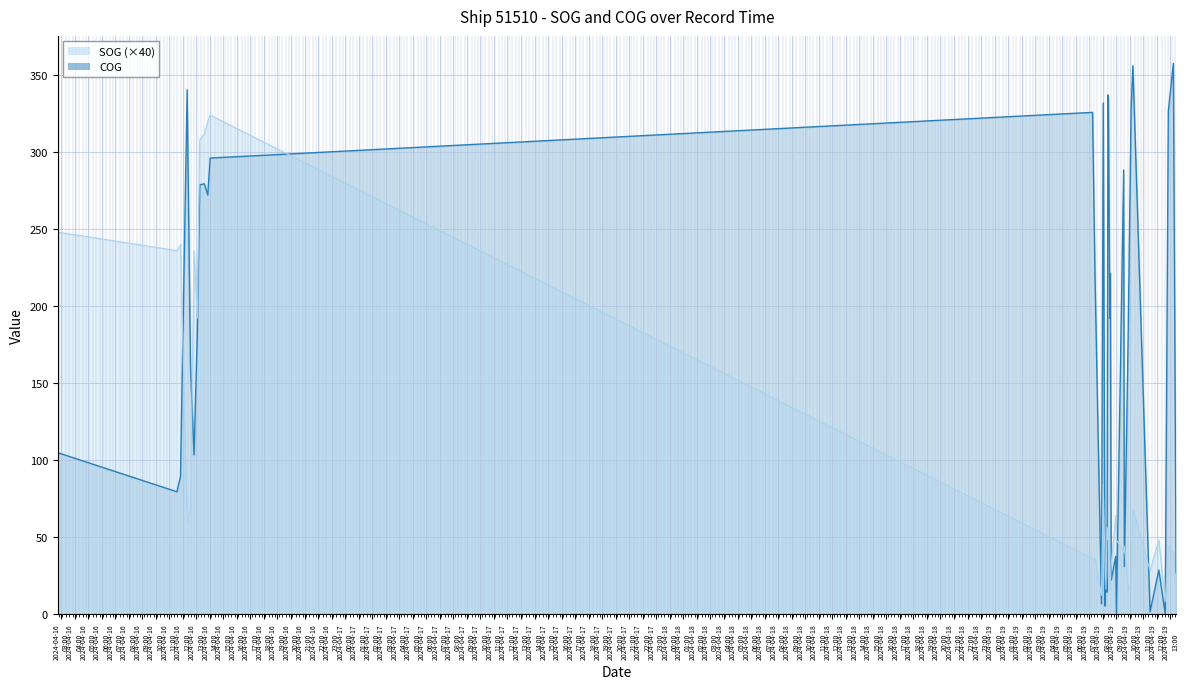

True or false: COG has a value of 182.9 at 2024-04-16 14:01:17.

False